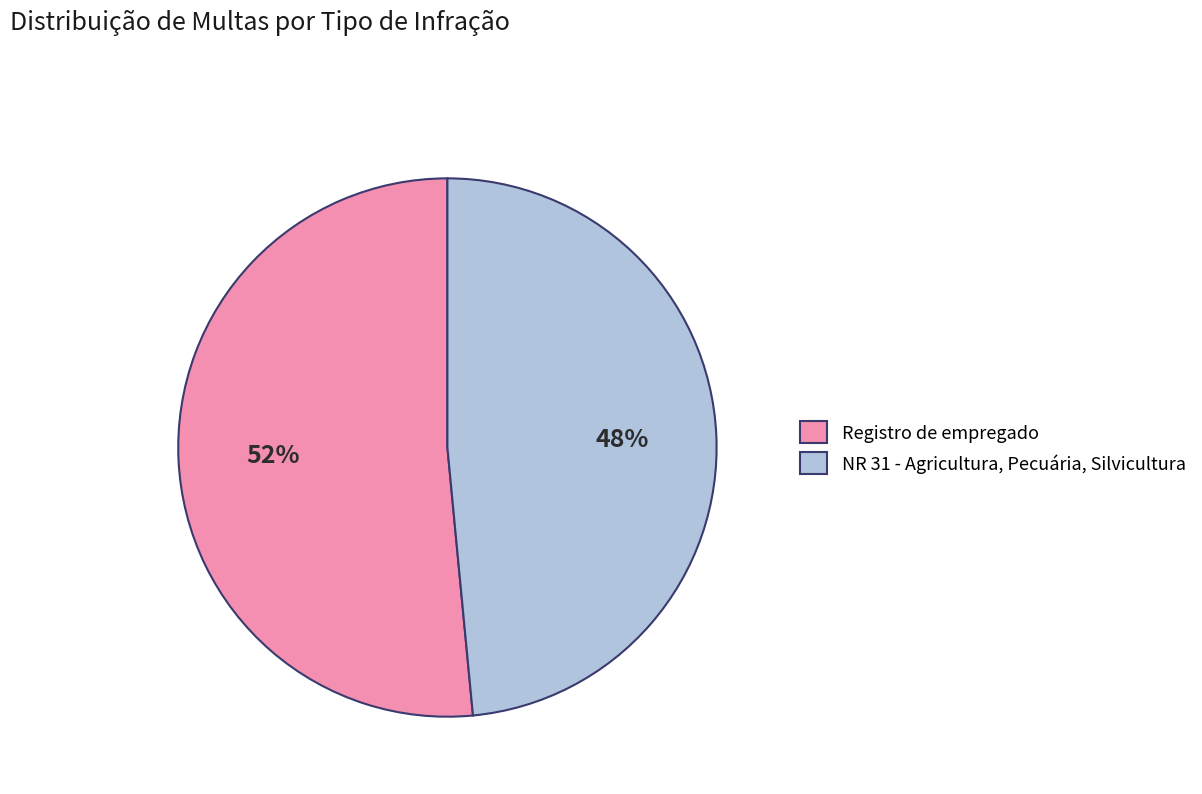

Does any single category account for the majority?

Yes